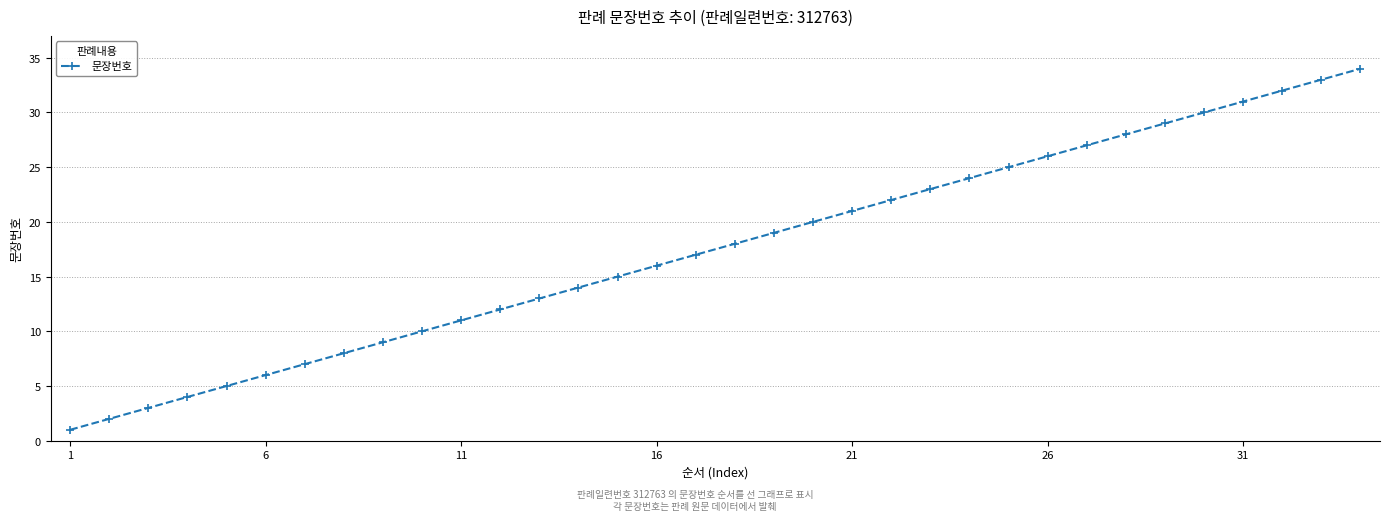

What is the maximum value shown in the chart?

34